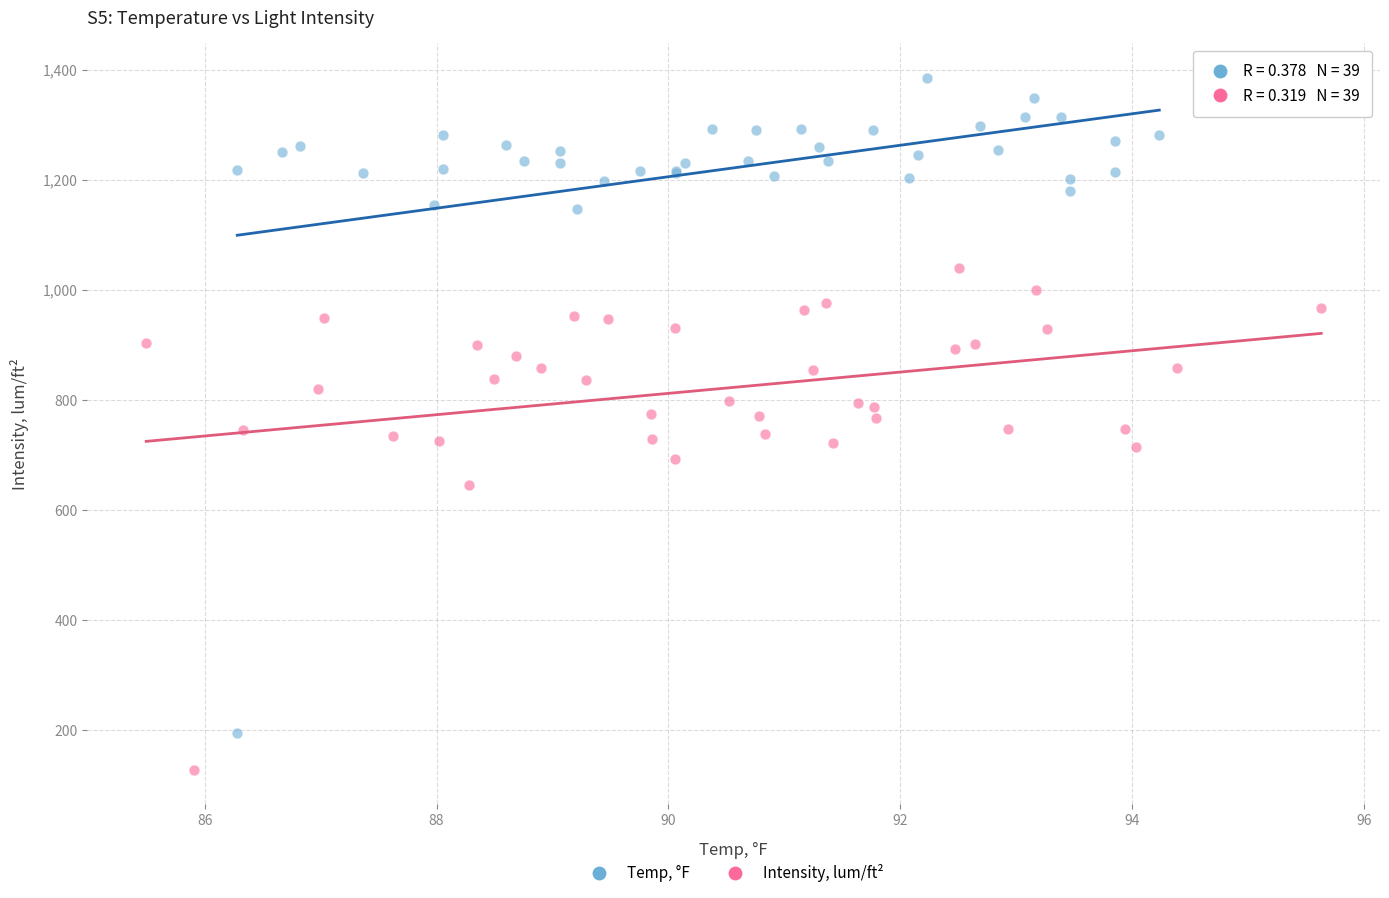

What are all the series names shown in the legend?

Temp, °F, Intensity, lum/ft²